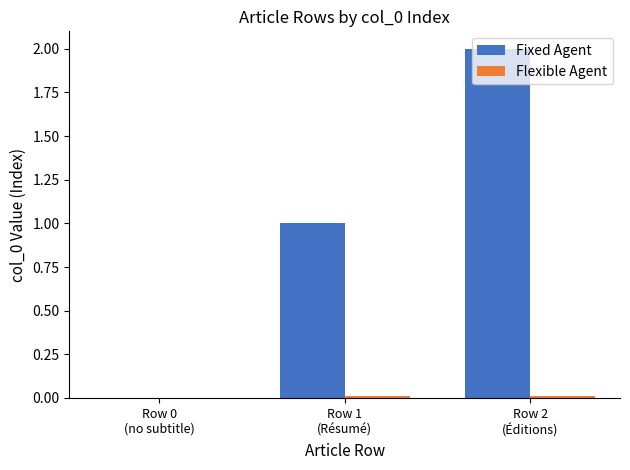

Which series has the largest total across all categories?

Fixed Agent